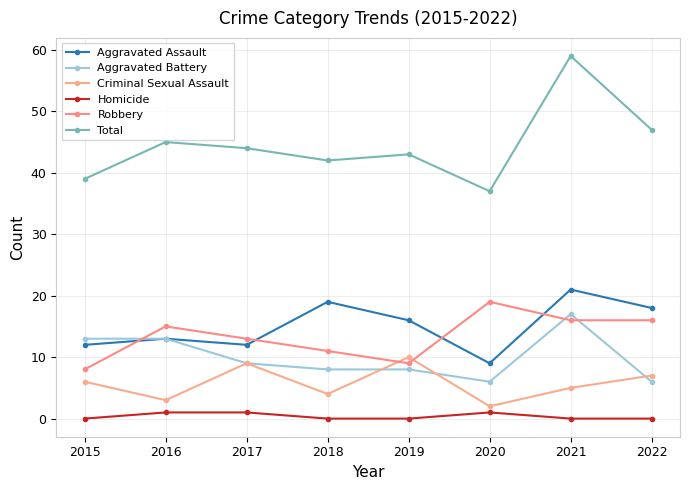

What is the value of the Aggravated Assault point at the 2nd from the left?

13